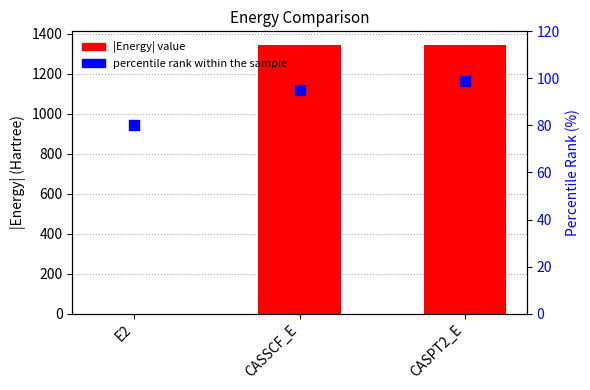

Which series reaches the minimum Y coordinate?

Energy